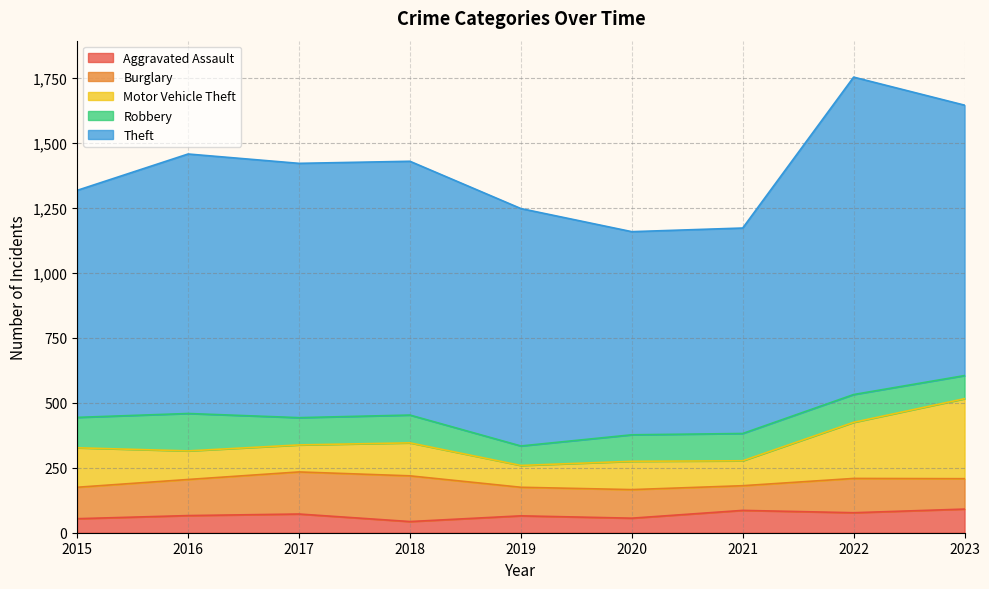

Which label corresponds to the largest value in the chart?

2022